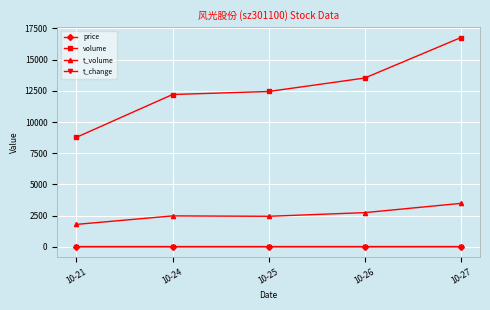

At how many categories does at least one series exceed 6629?

5